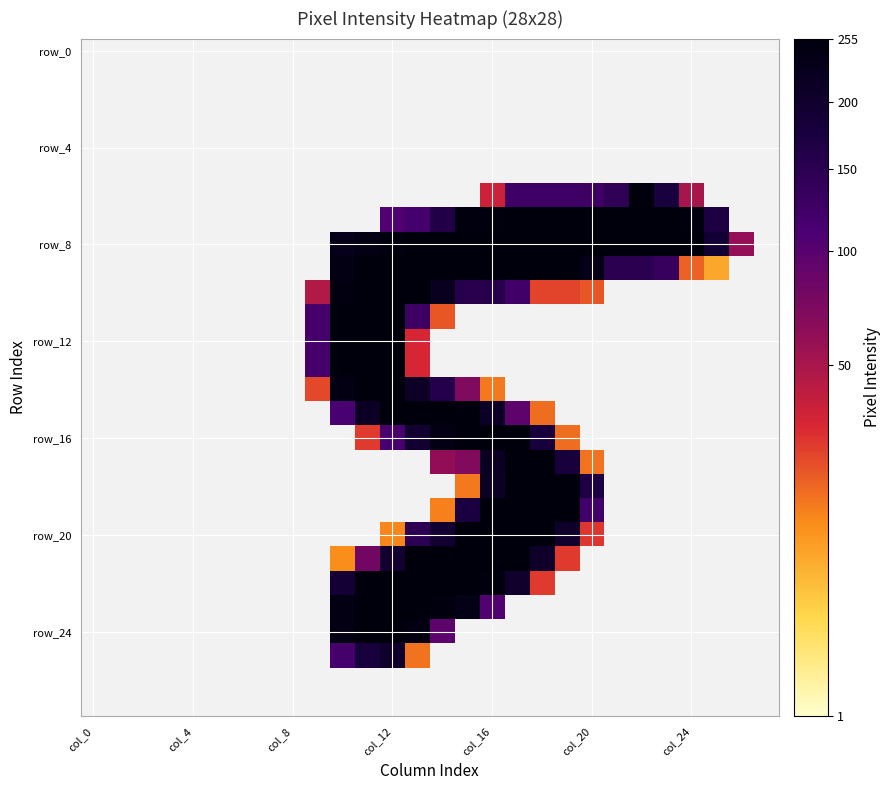

Which category has the lowest value across all series?

col_0